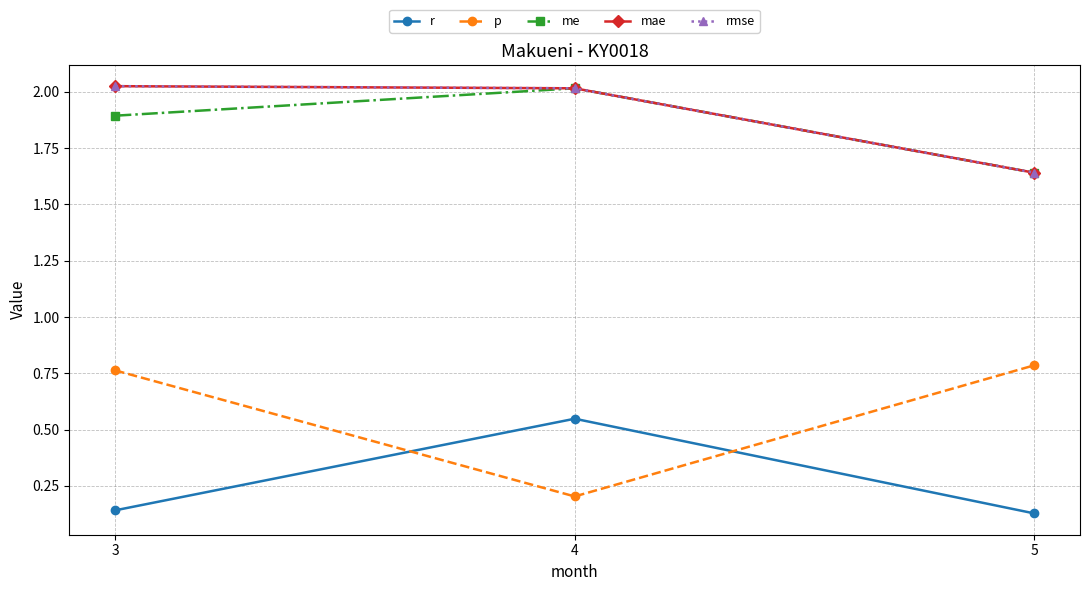

The value of me at 5 is 1.6. True or false?

True